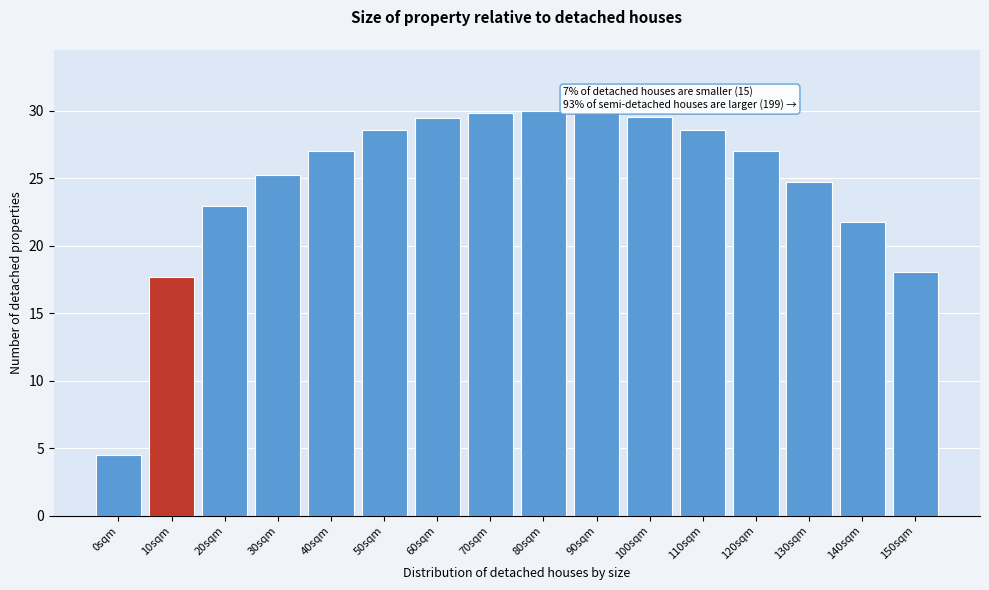

What is the approximate value at 0sqm?

4.5